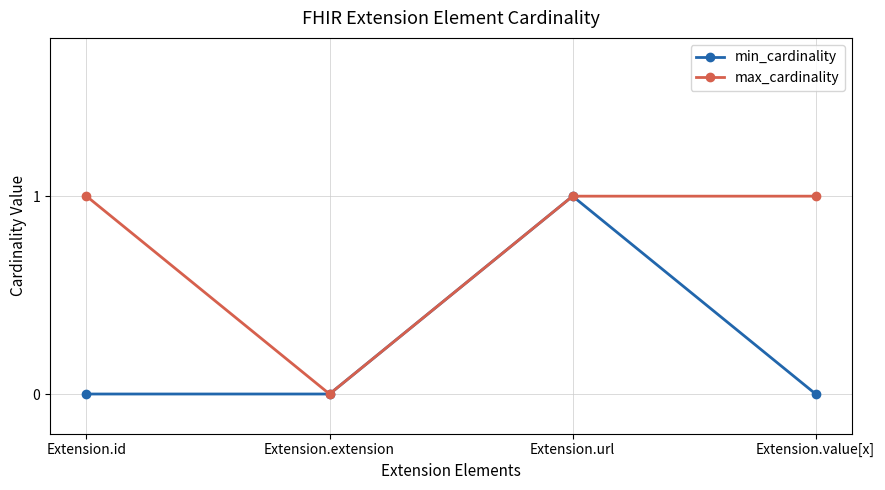

At which label does max_cardinality reach its minimum?

Extension.extension